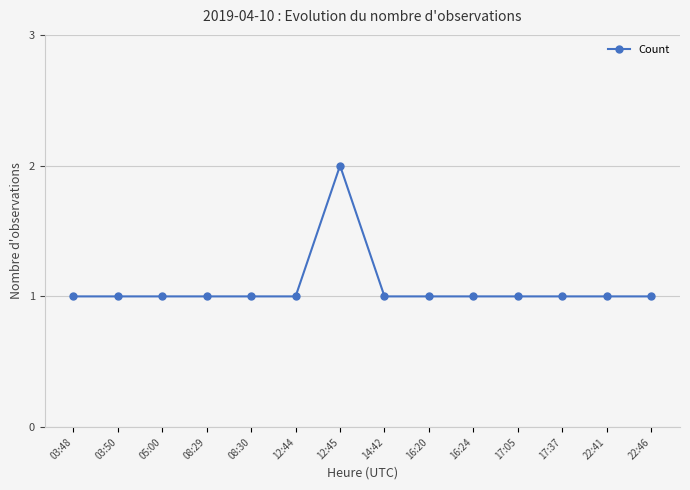

What is the sum of the values at 12:45 and 12:44?

3